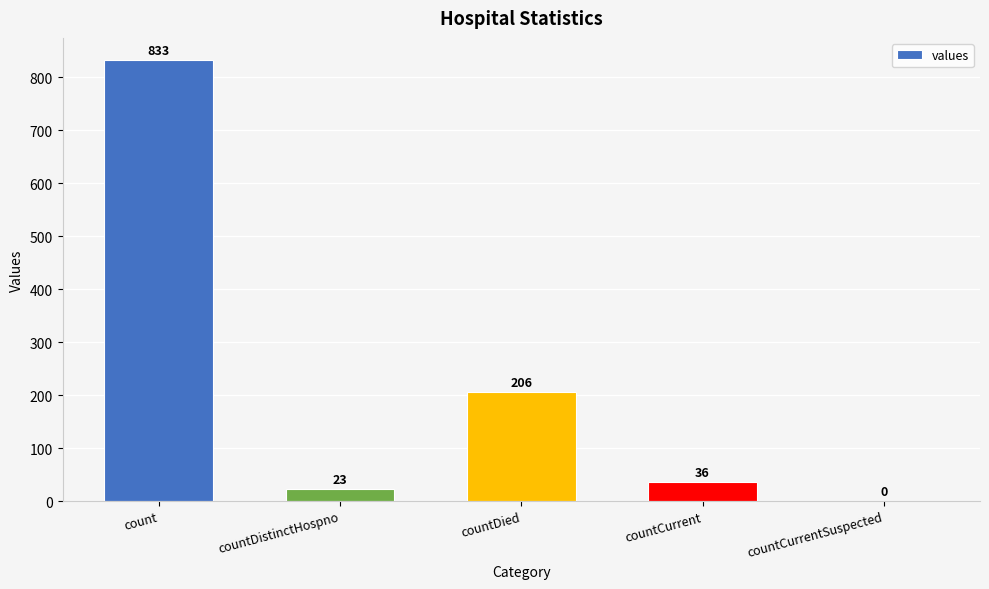

Does the chart contain stacked bars?

No